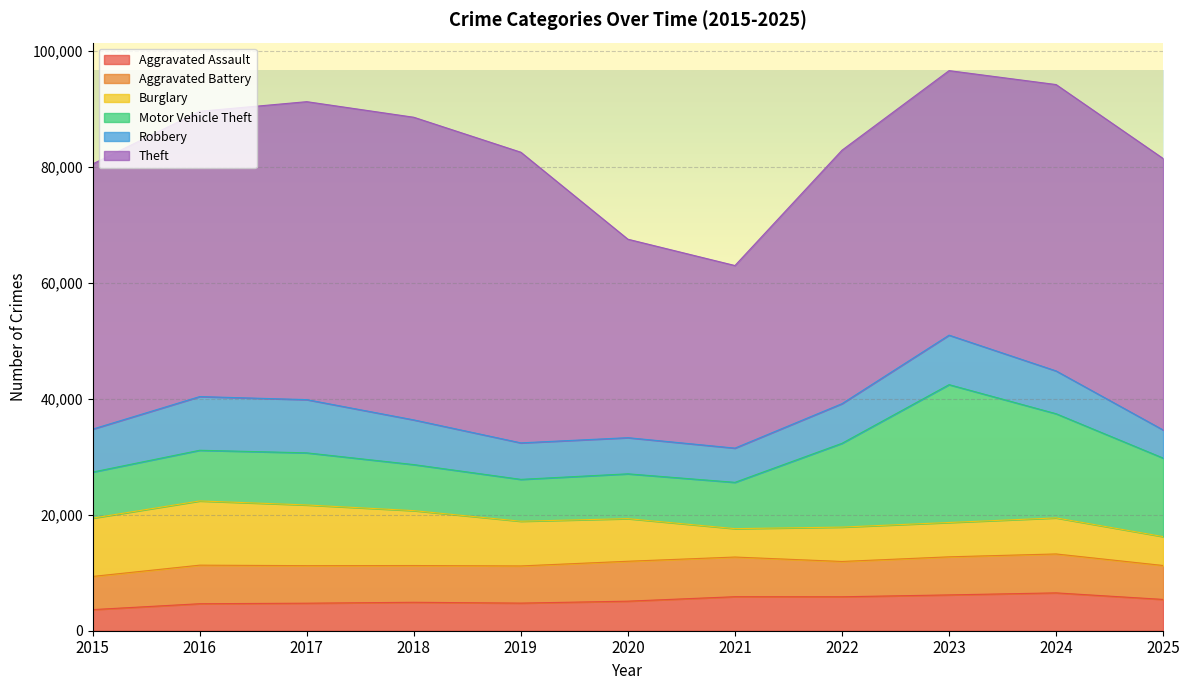

Where is the first local maximum for Burglary?

2016